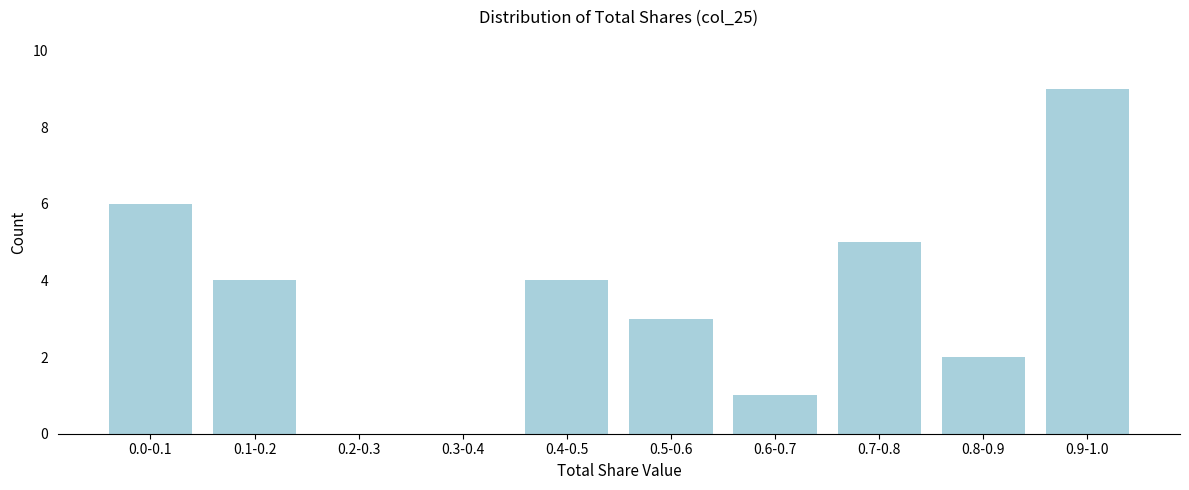

Reading left to right, what are all the values shown in this chart?

0.0-0.1=6	0.1-0.2=4	0.2-0.3=0	0.3-0.4=0	0.4-0.5=4	0.5-0.6=3	0.6-0.7=1	0.7-0.8=5	0.8-0.9=2	0.9-1.0=9